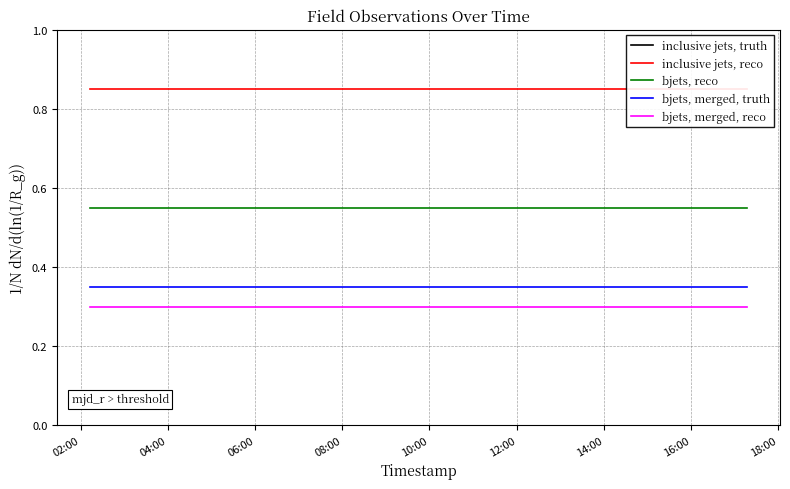

What is the maximum value for inclusive jets, truth?

1.0